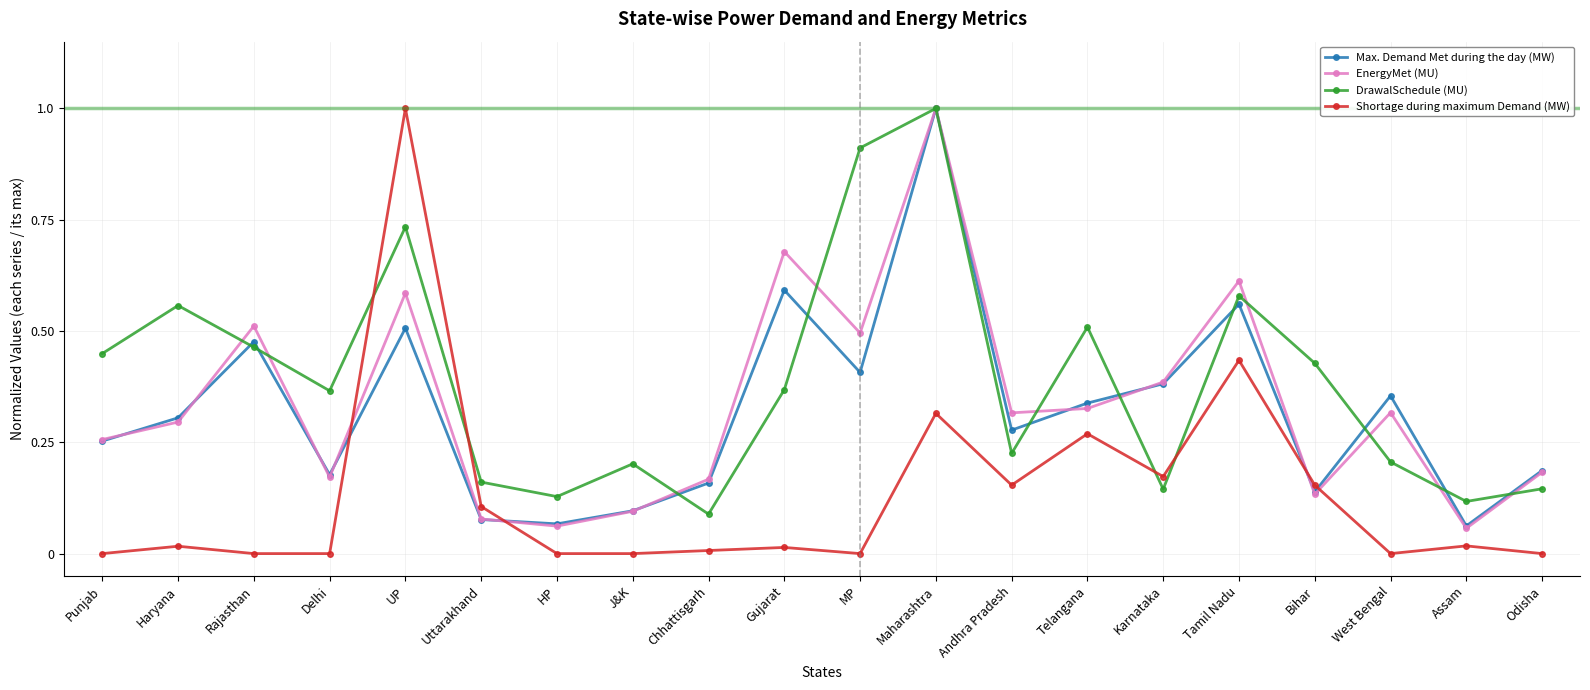

Which series changed the most between Karnataka and Tamil Nadu?

DrawalSchedule (MU)